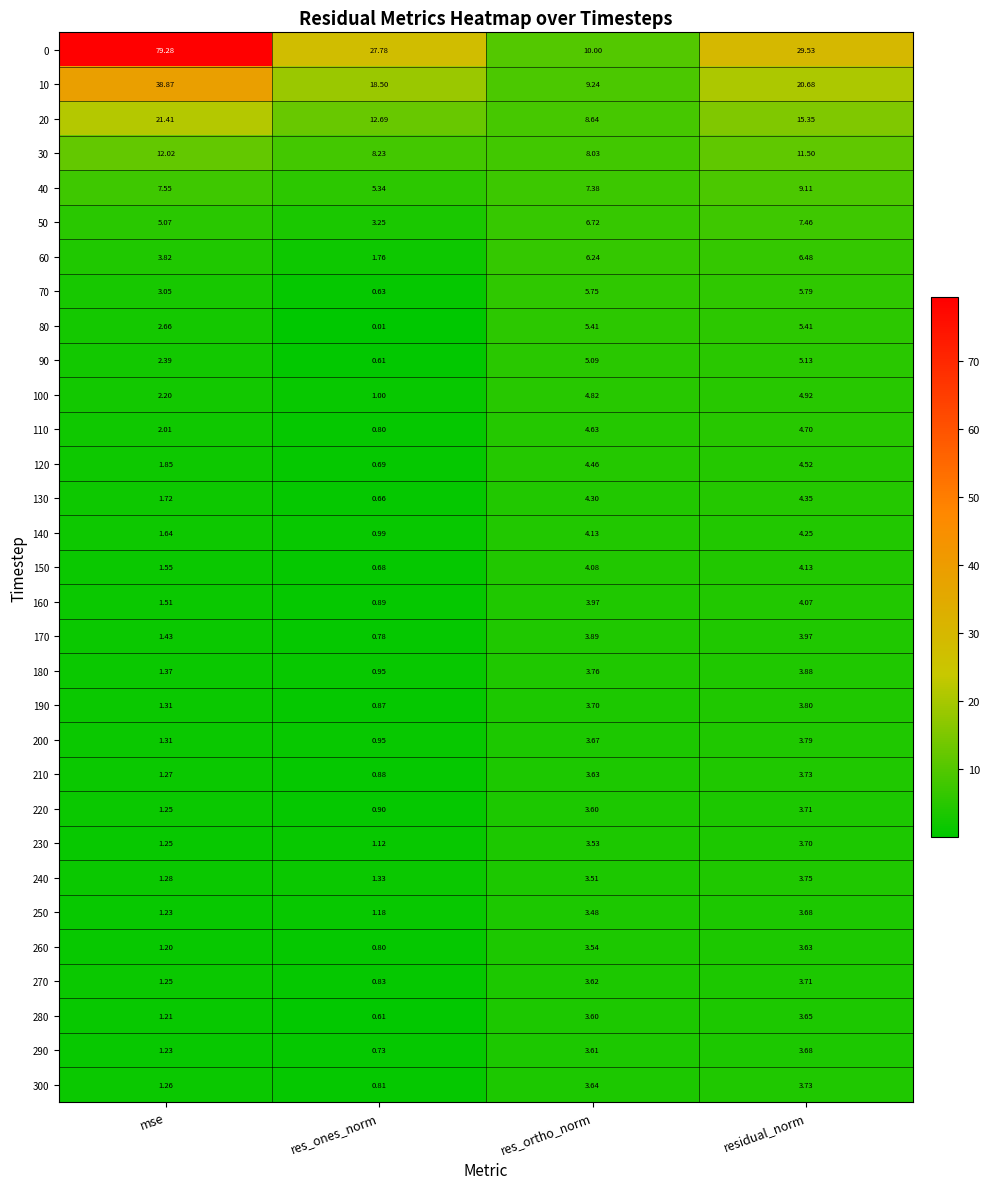

At which label does 180 first exceed 3?

res_ortho_norm